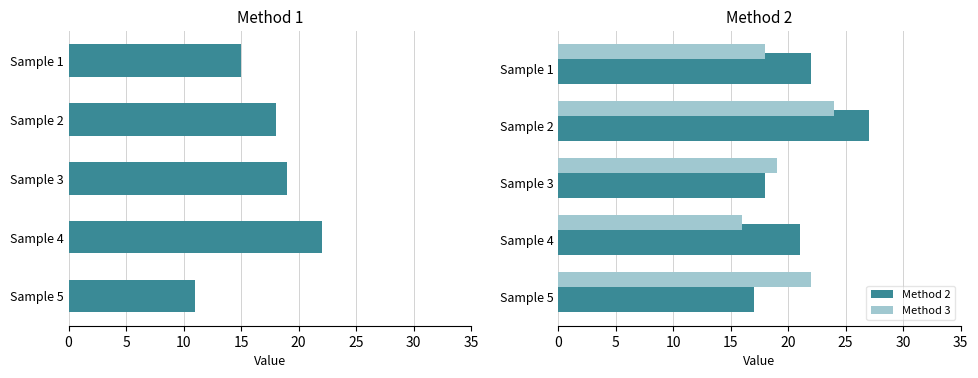

Are the bars horizontal?

Yes